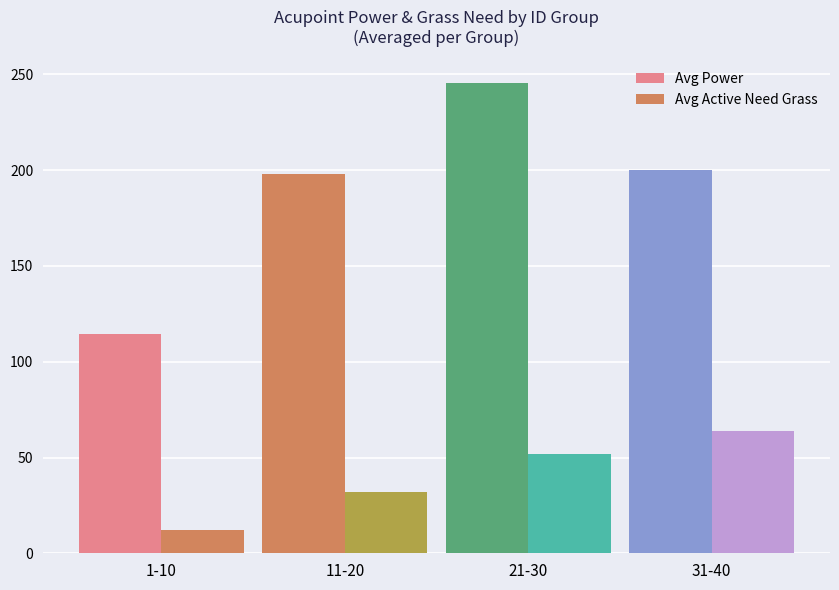

At which label does Avg Power first exceed 200?

21-30